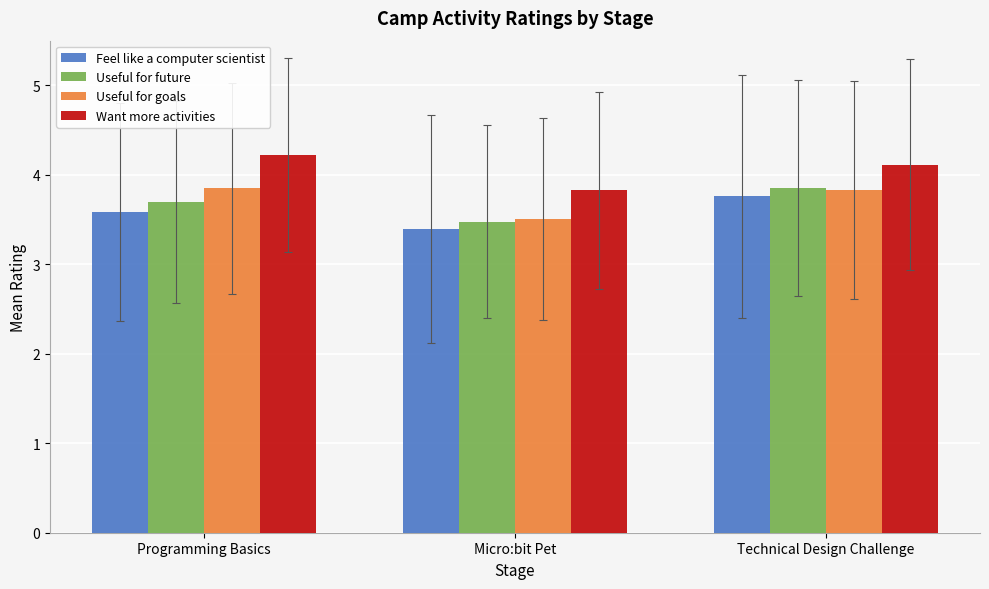

Which category has the lowest value across all series?

Micro:bit Pet